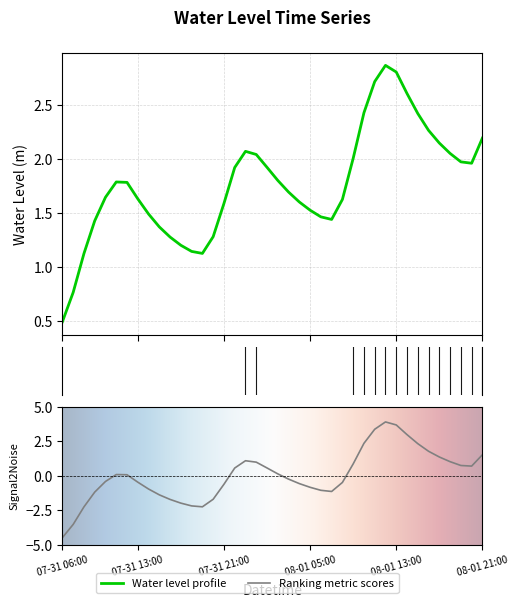

What is the average value?

1.8